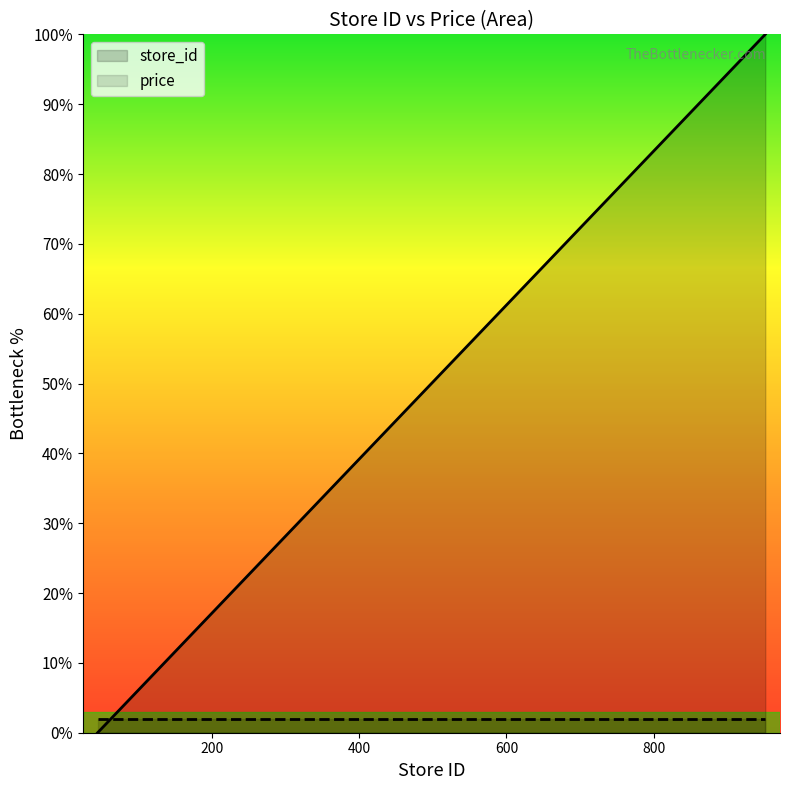

Read the value at 141.

10.7